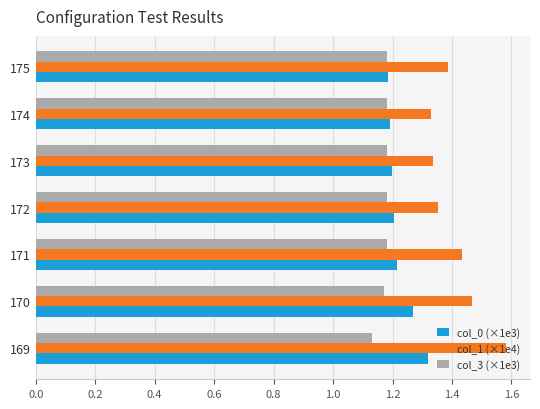

At which category is the sum across all series the highest?

169